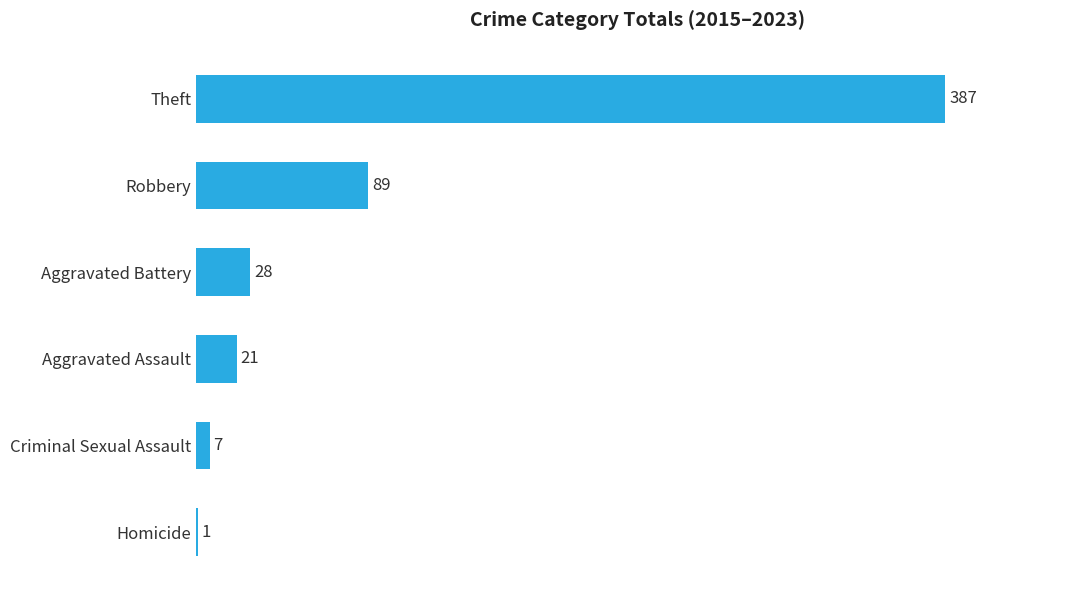

What is the sum of all values?

533